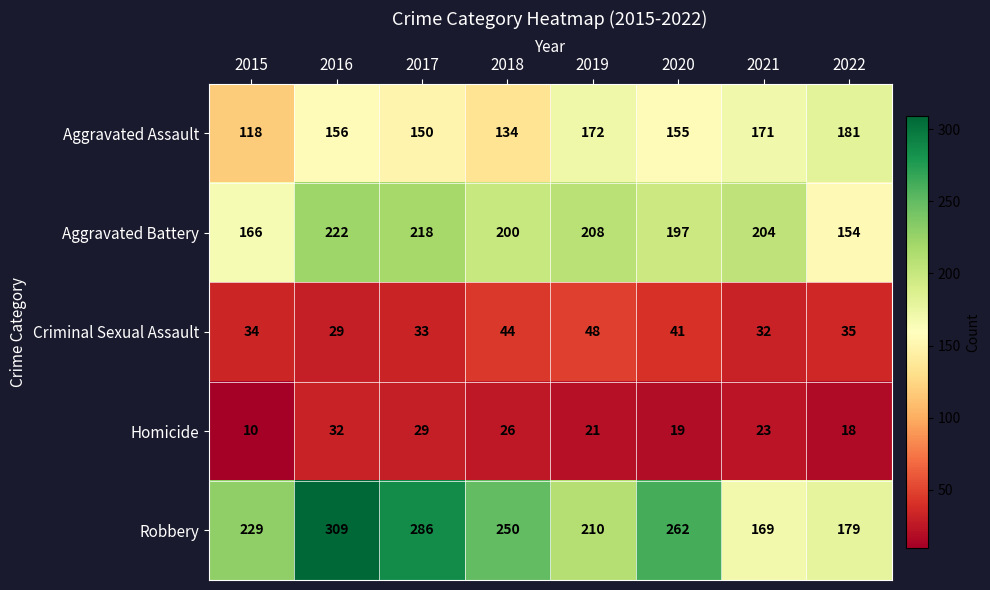

What is the minimum value shown in the chart?

10